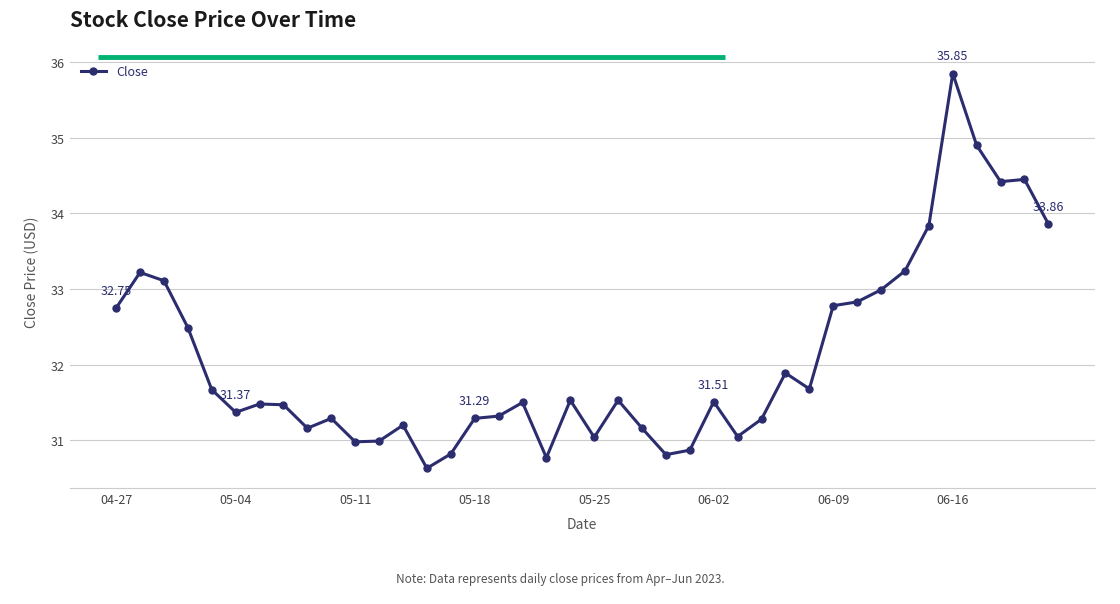

What is the difference between the second highest and second lowest values?

4.1